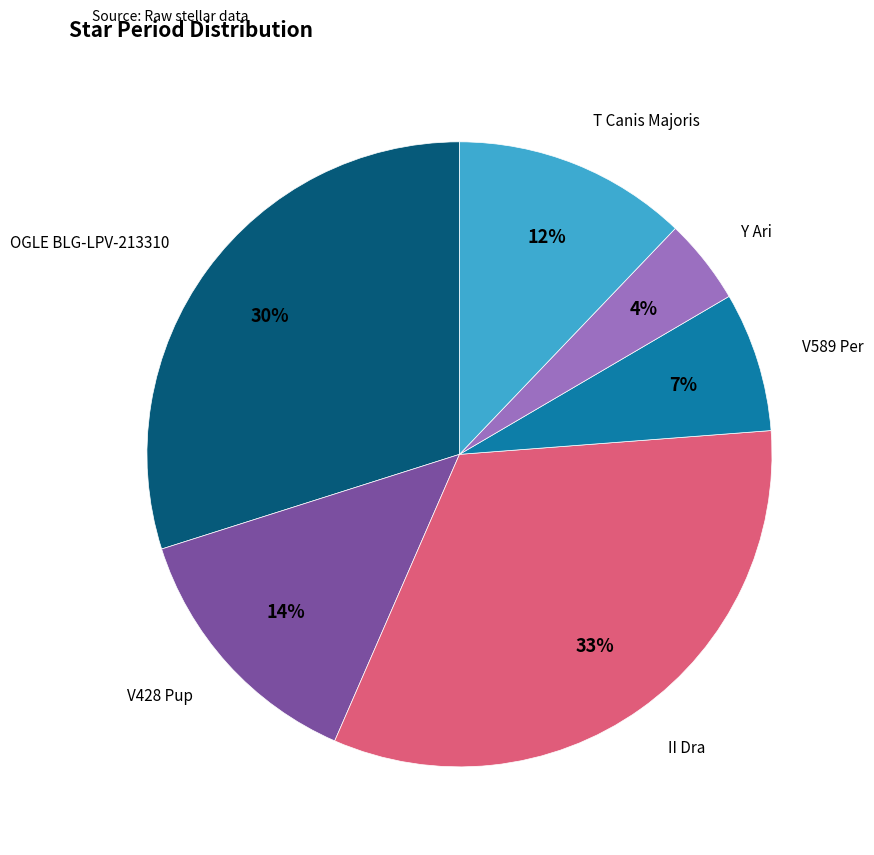

To the nearest percent, what is the average slice percentage?

17%